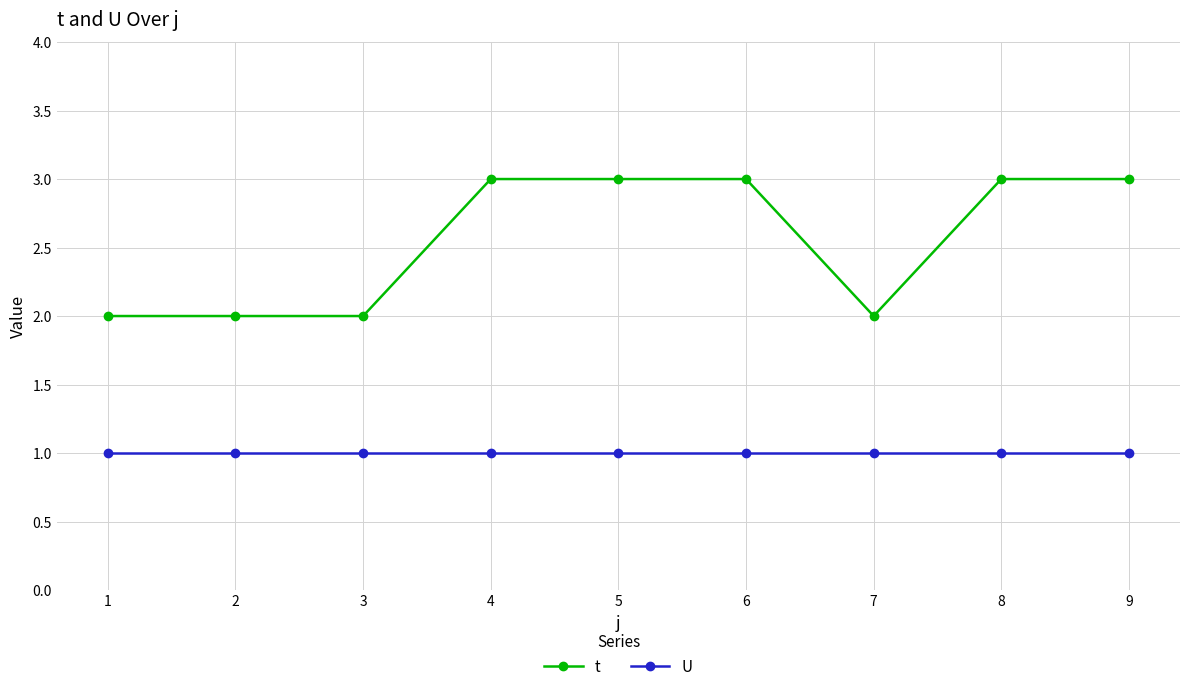

What is the sum of the t values at 8 and 6?

6